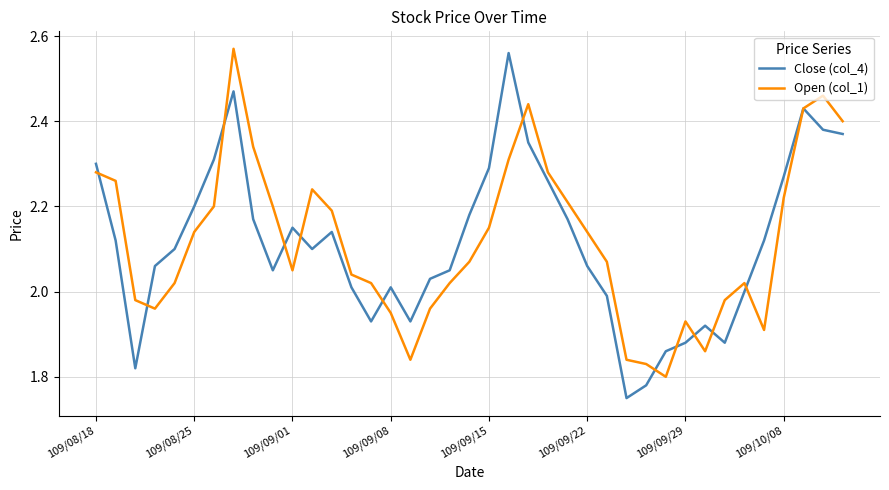

How many intersections are there between Close (col_4) and Open (col_1)?

12